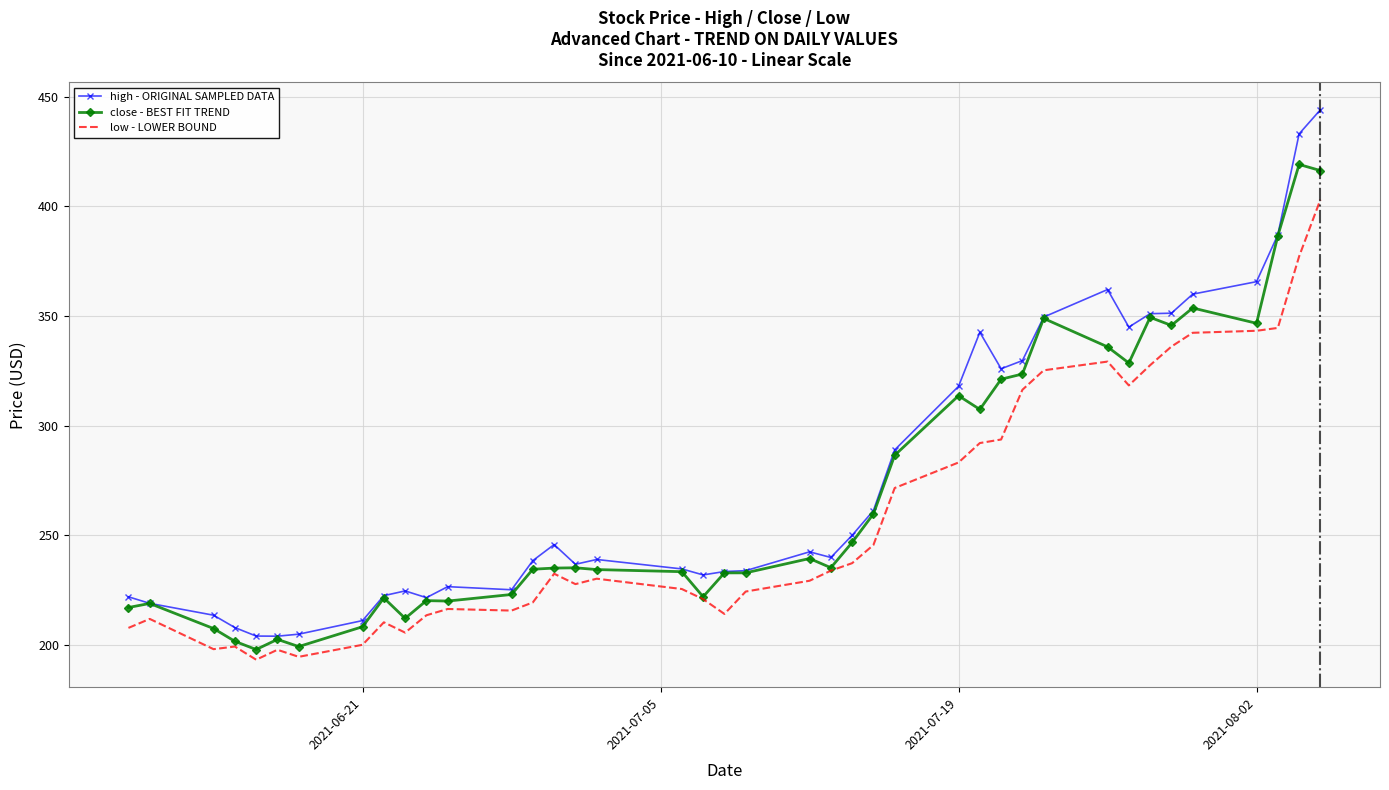

Which series has the widest spread of values?

high - ORIGINAL SAMPLED DATA